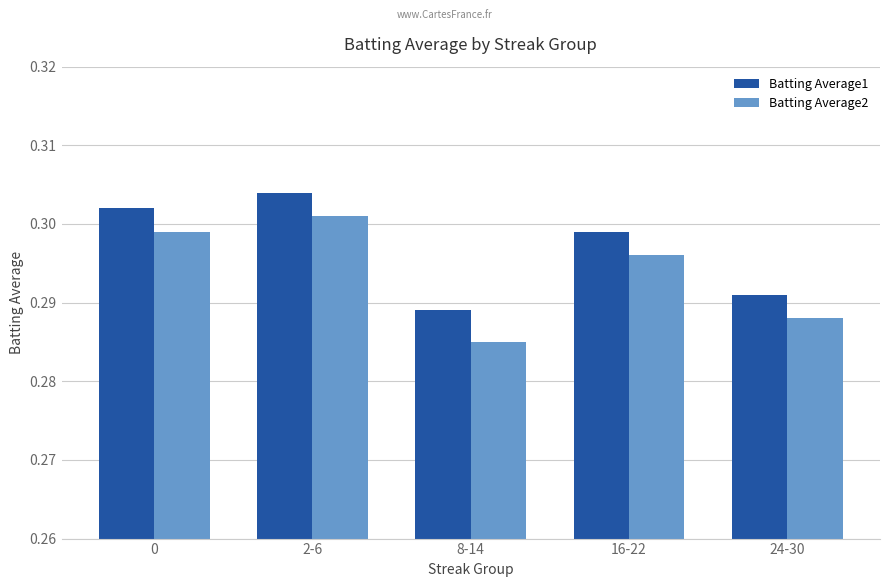

Rank the series by their maximum value, from highest to lowest.

Batting Average1, Batting Average2